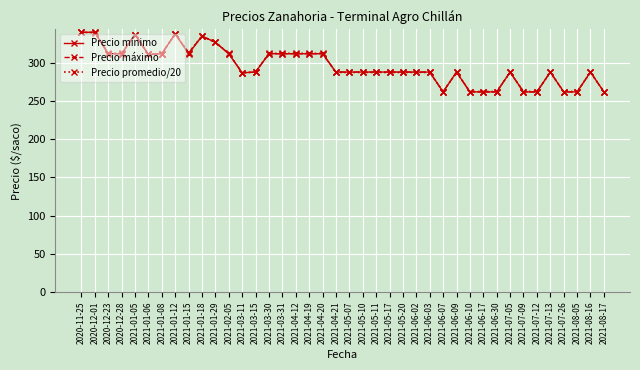

List the series in order of their overall mean, lowest first.

Precio mínimo, Precio máximo, Precio promedio/20